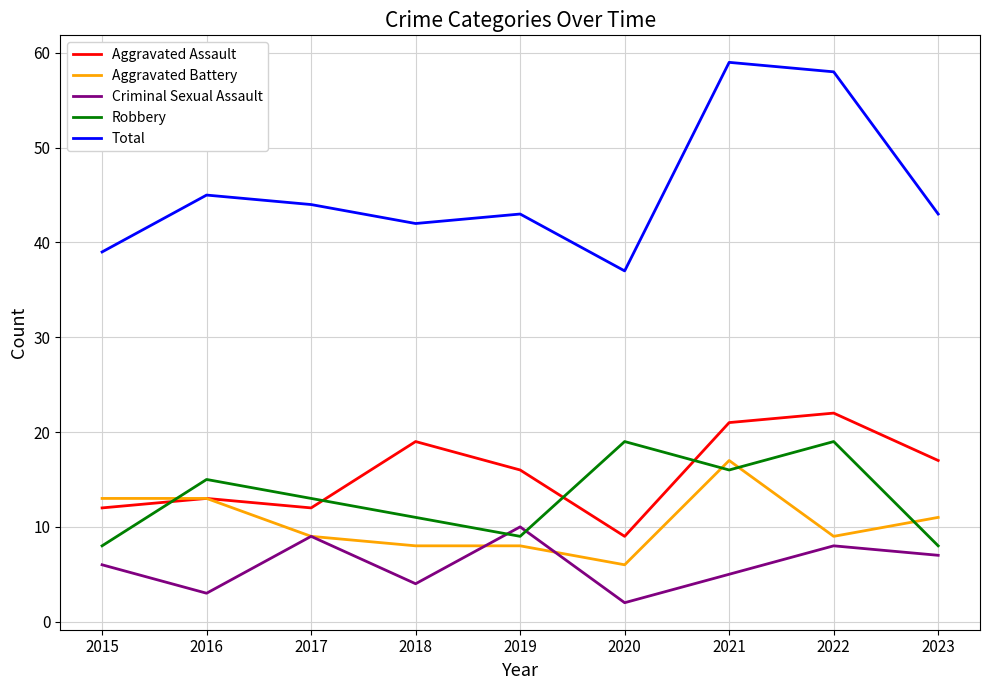

What is the minimum value for Robbery?

8